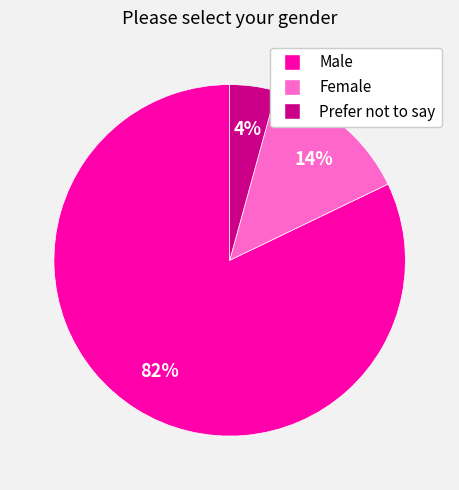

Is Prefer not to say the majority of the pie?

No